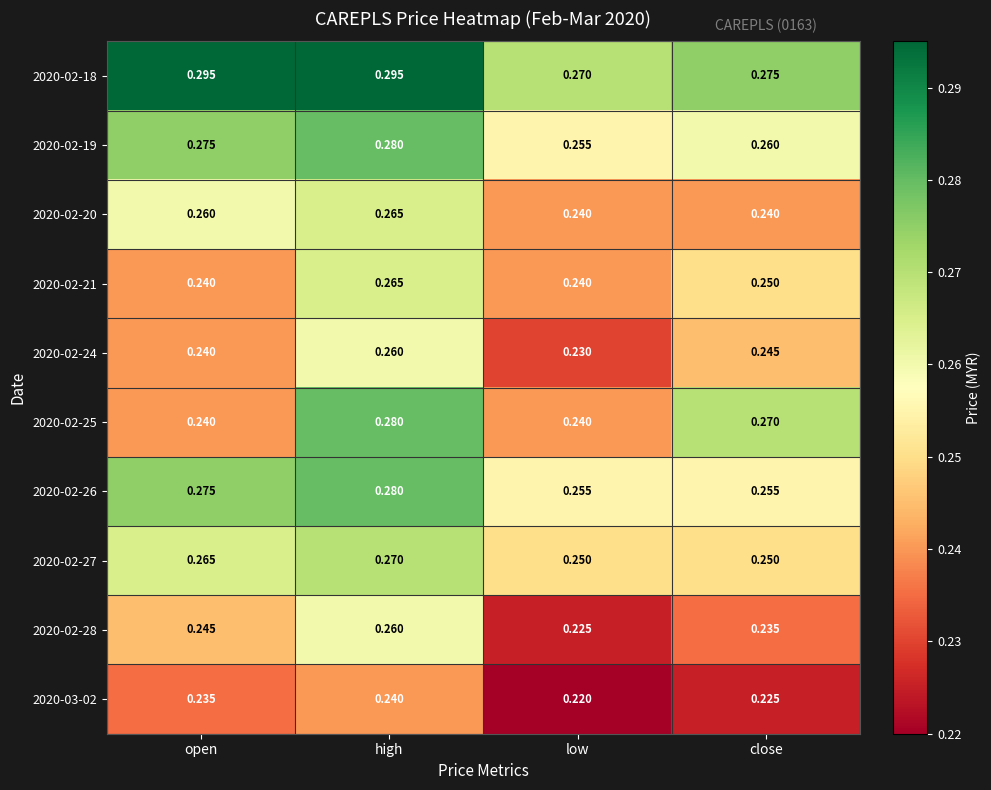

List the labels in order of 2020-02-24 value, smallest first.

low, open, close, high